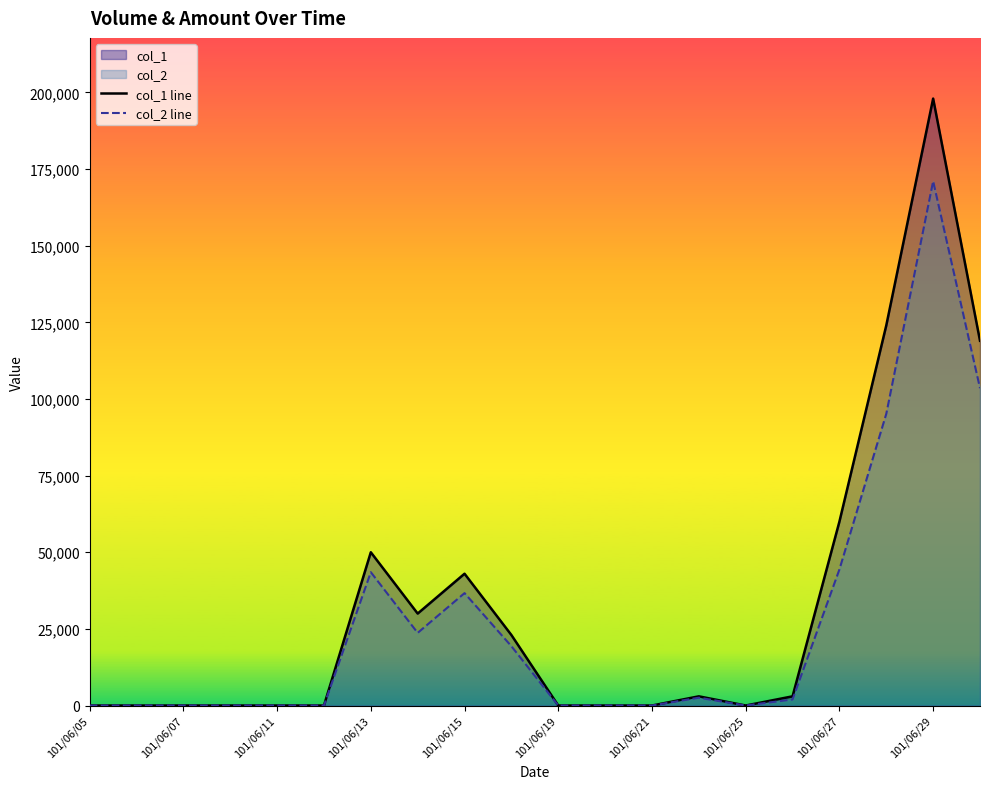

What is the sum of the col_1 line values at 101/06/05 and 101/06/25?

0